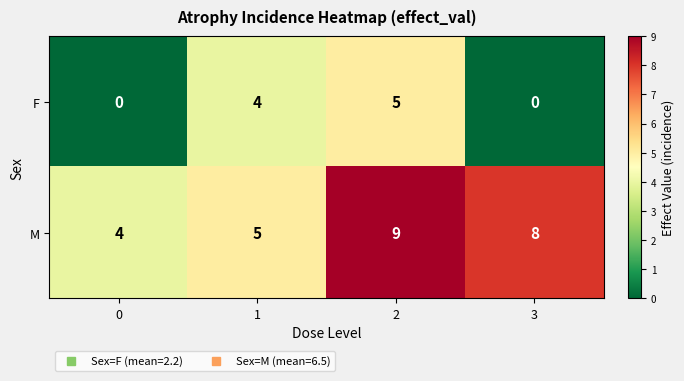

What is the maximum value for F?

5